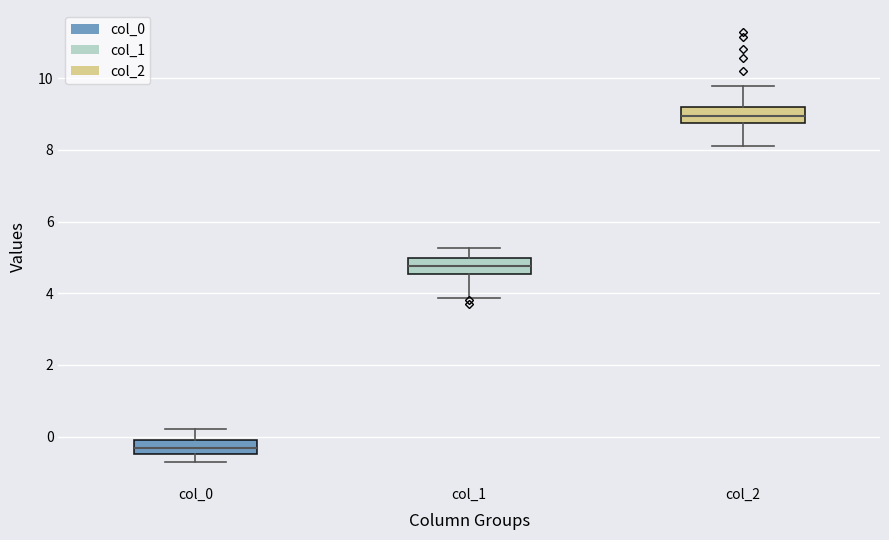

Where is the lower edge of the box for col_0 on the y-axis? The values are not printed on the chart, so give them approximately, as read against the axis.

-0.4